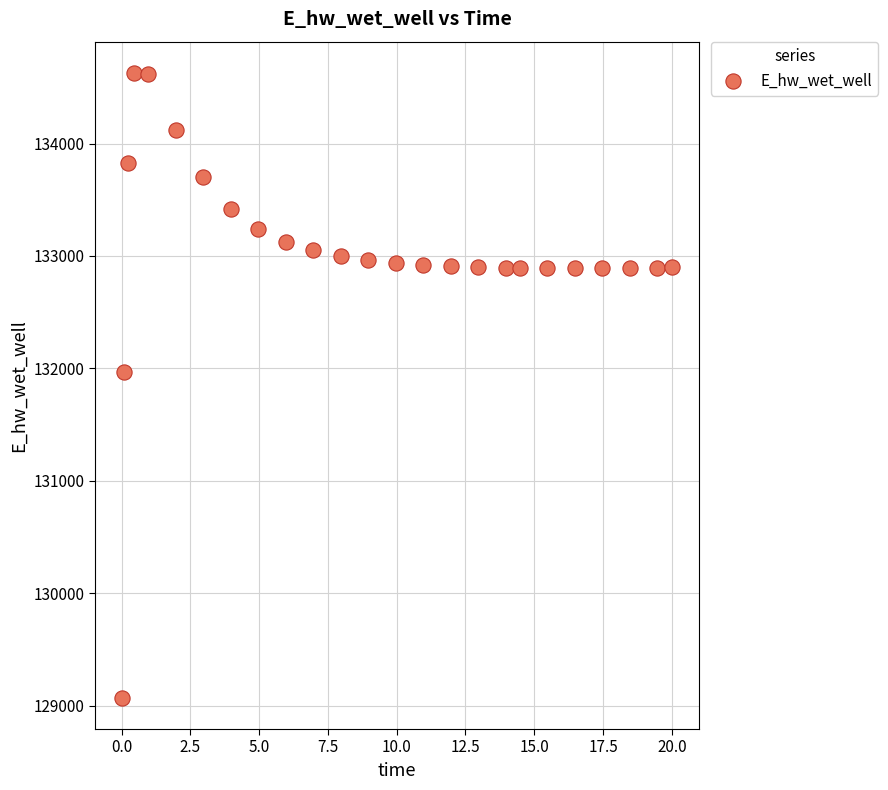

What Y value in the scatter plot is closest to 131849?

131970.2